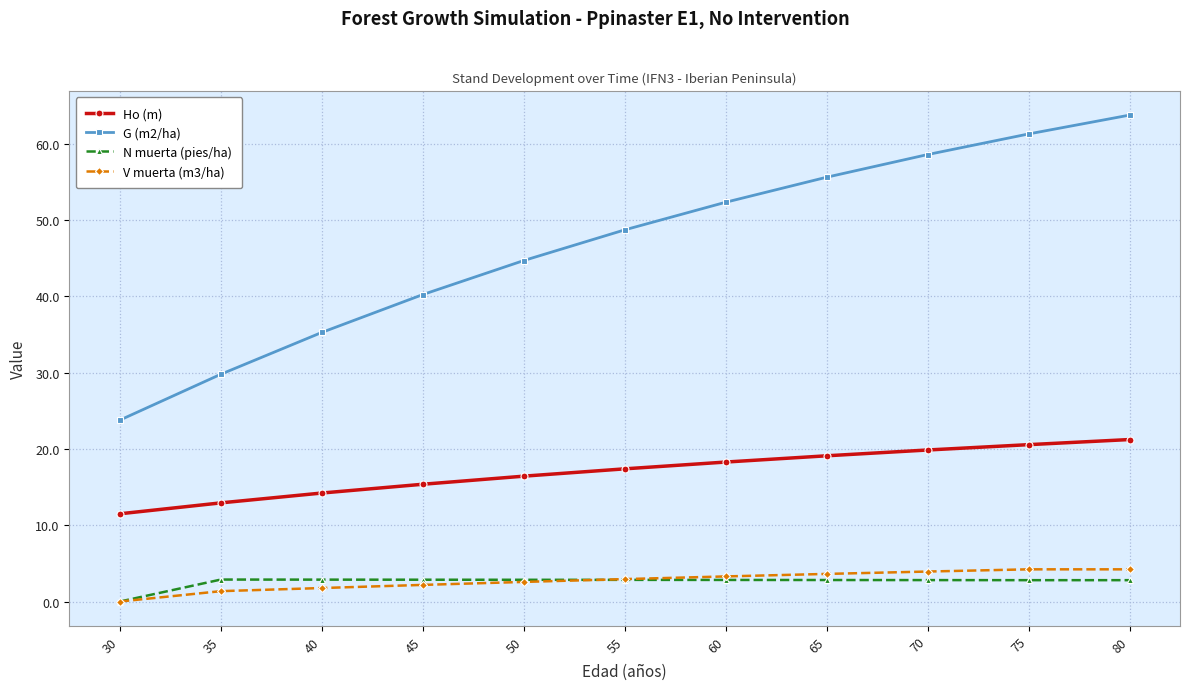

True or false: Ho (m) and V muerta (m3/ha) intersect in this chart.

False